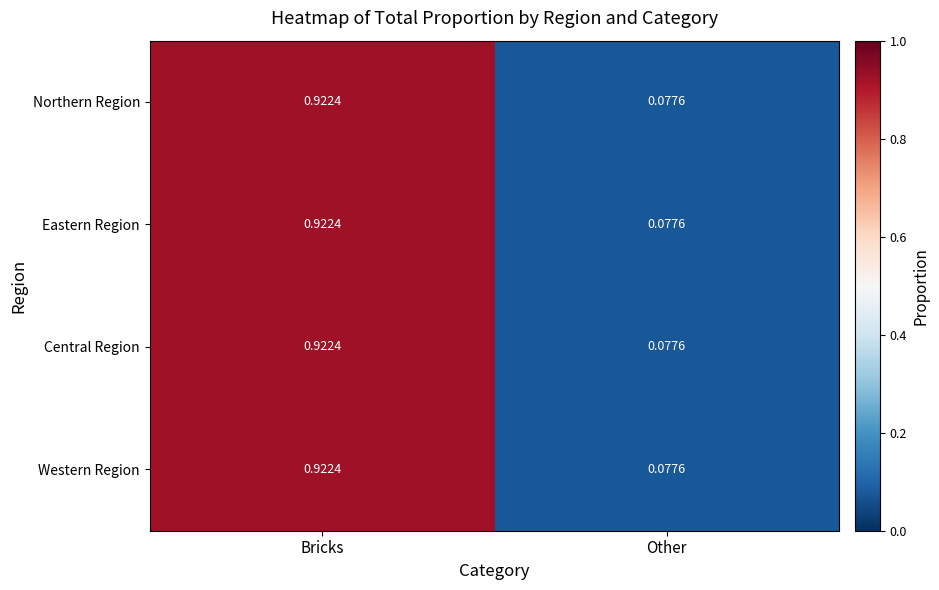

Rank the categories by Eastern Region value from highest to lowest.

Bricks, Other